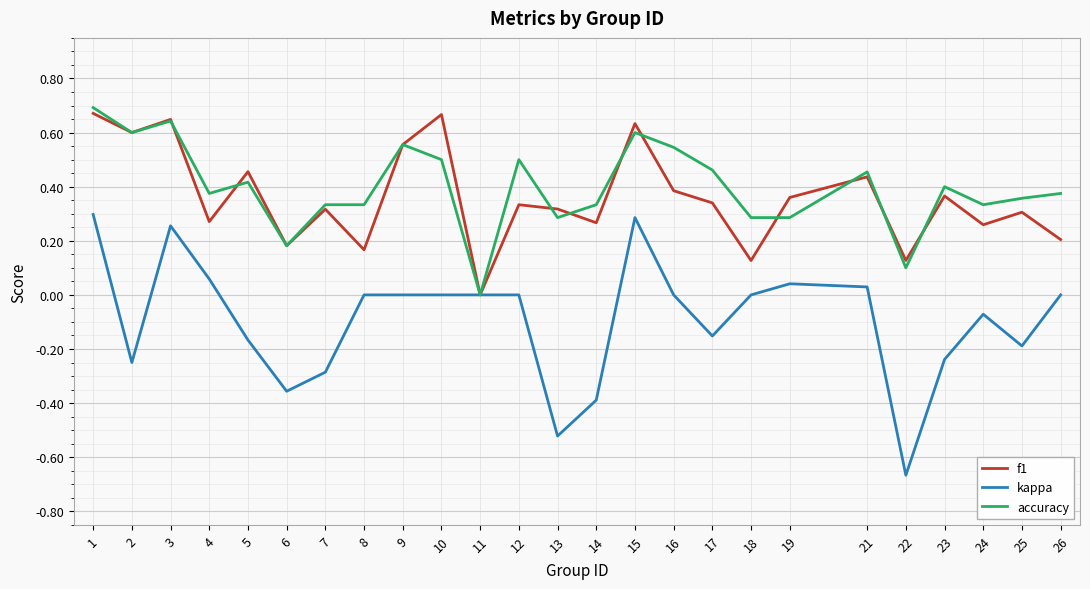

Which series changed the most between 2 and 25?

f1